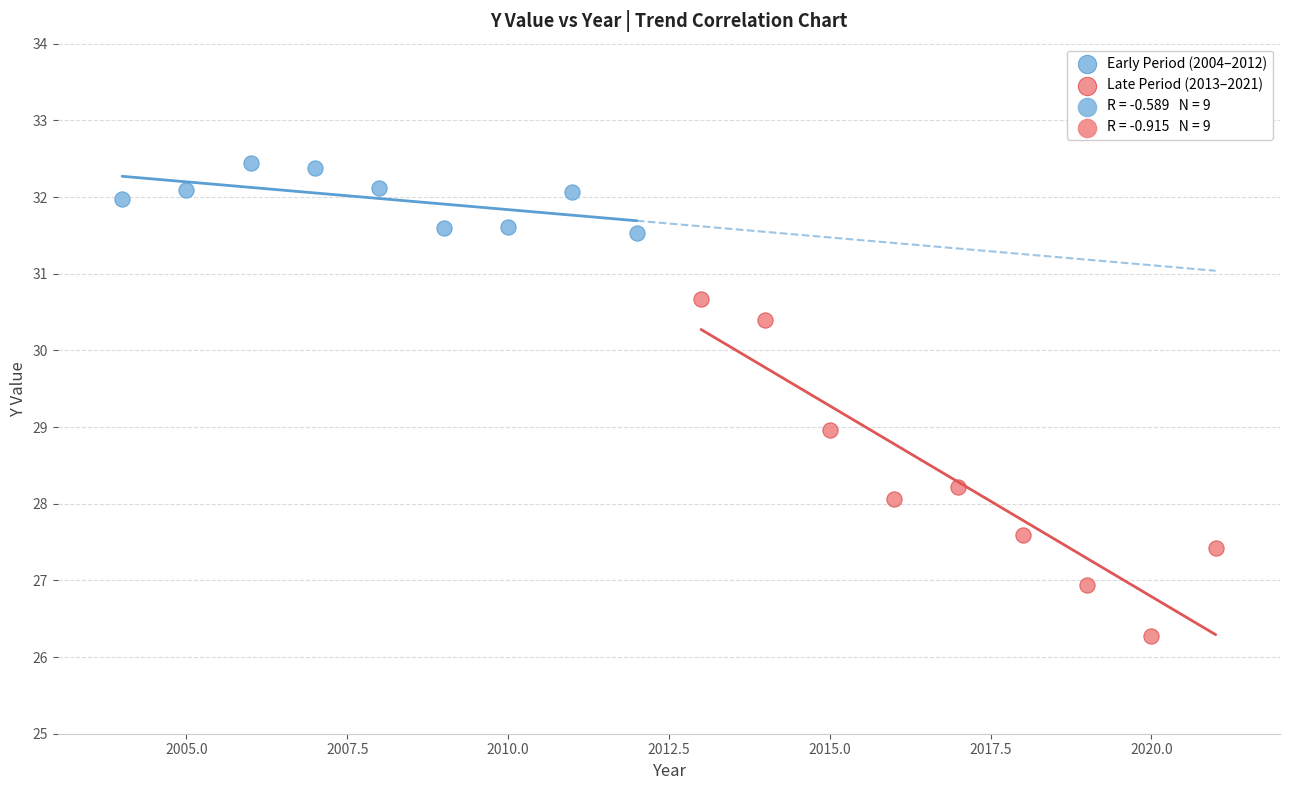

Which series contains the highest Y value?

Early Period (2004–2012)